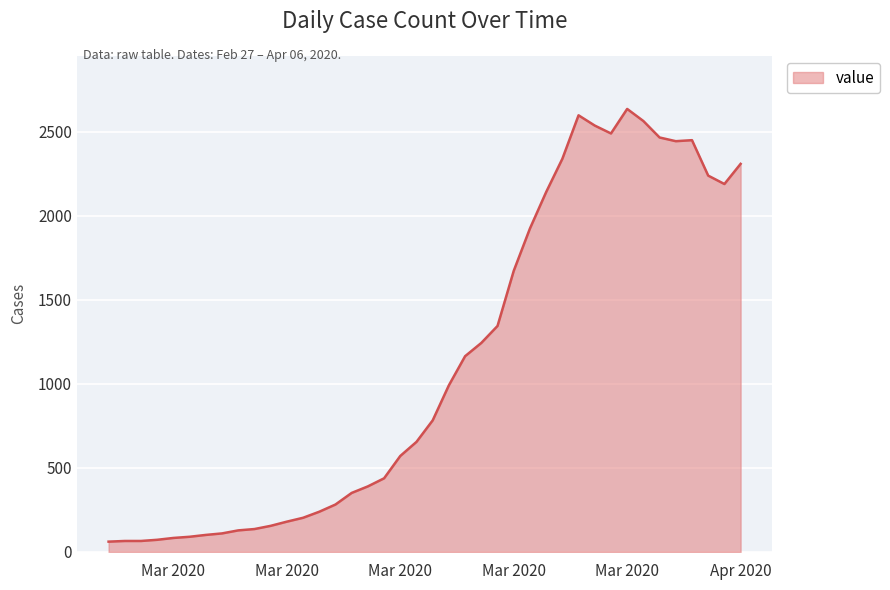

What is the smallest value displayed?

61